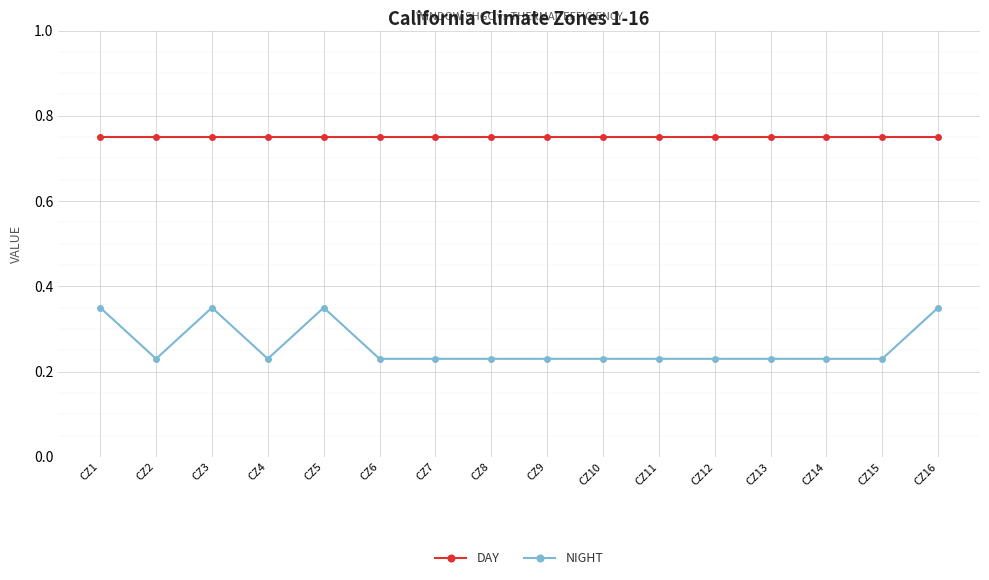

Does the chart have visible grid lines?

Yes